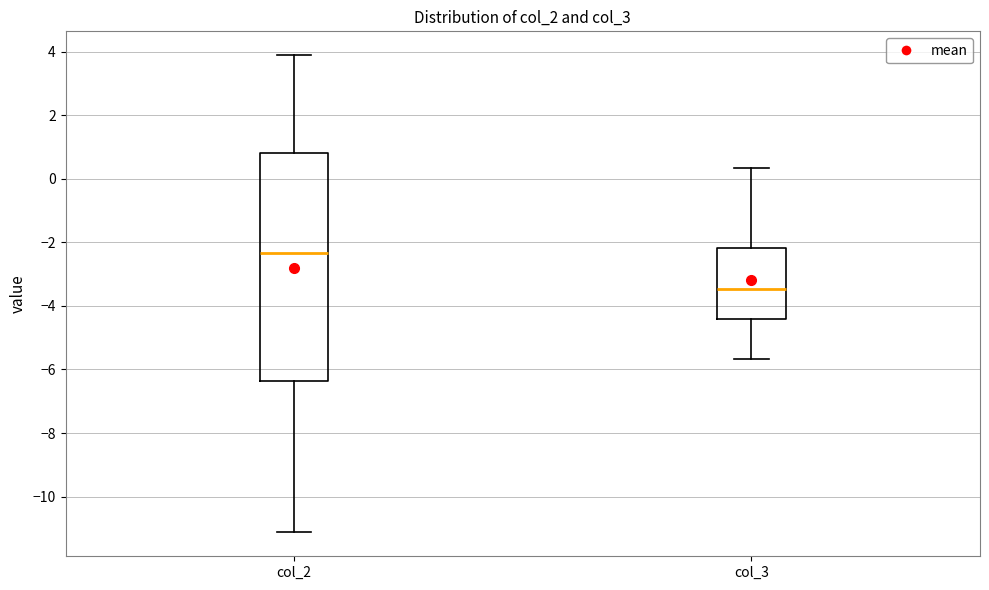

Reading left to right, transcribe this box plot: for each box, give where its median line is, the range the box spans, and where its two whiskers end, as read against the y-axis. The values are not printed on the chart, so give them approximately, as read against the axis.

col_2: median -2.4, box -6.4 to 0.8, whiskers -11.2 to 3.8
col_3: median -3.4, box -4.4 to -2.2, whiskers -5.6 to 0.4